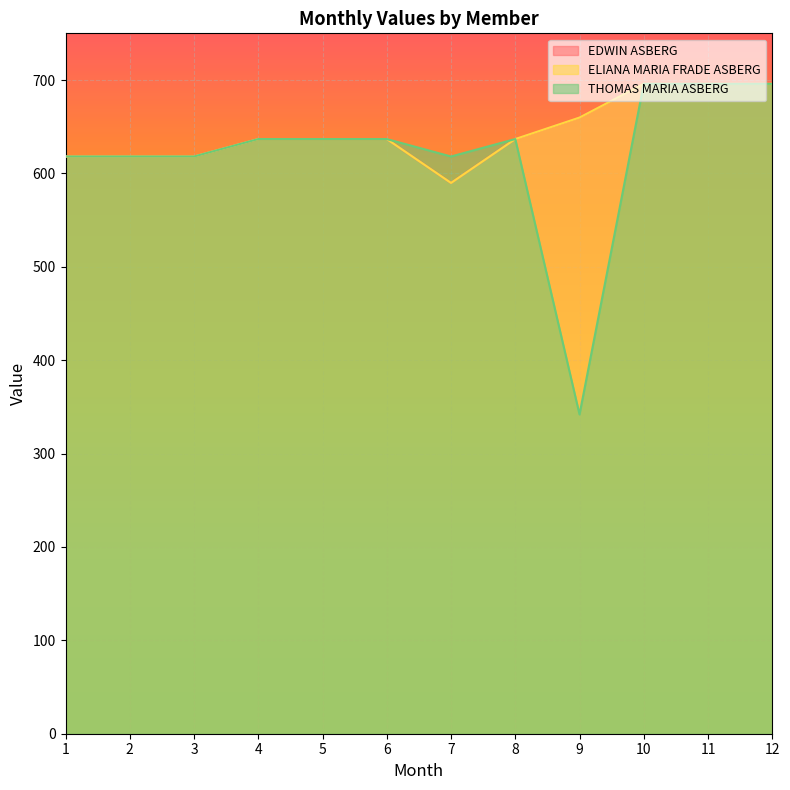

Reading left to right, transcribe all the data shown in this chart.

EDWIN ASBERG: 618.1	618.1	618.1	636.8	636.8	636.8	589.8	636.8	659.8	695.9	695.9	695.9
ELIANA MARIA FRADE ASBERG: 618.1	618.1	618.1	636.8	636.8	636.8	589.8	636.8	659.8	695.9	695.9	695.9
THOMAS MARIA ASBERG: 618.1	618.1	618.1	636.8	636.8	636.8	618.1	636.8	341.9	695.9	695.9	695.9